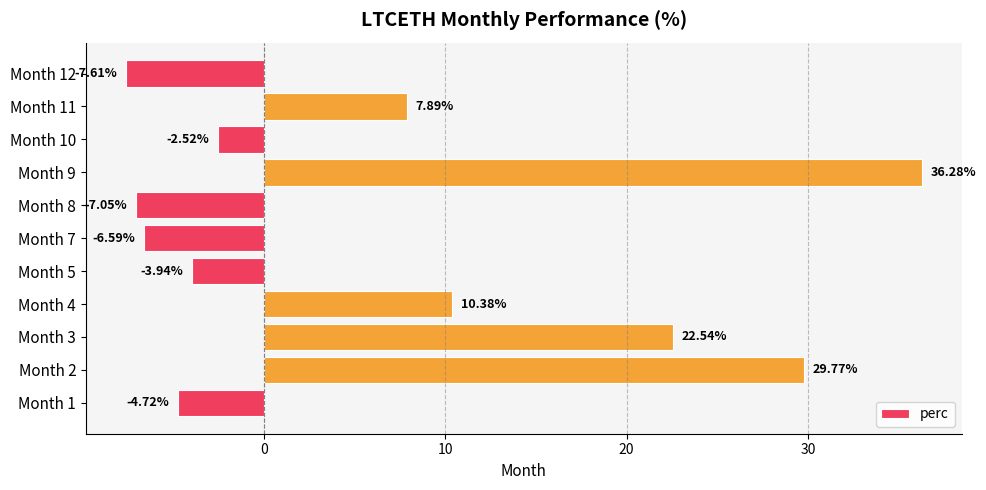

Which has a higher value, Month 4 or Month 9?

Month 9